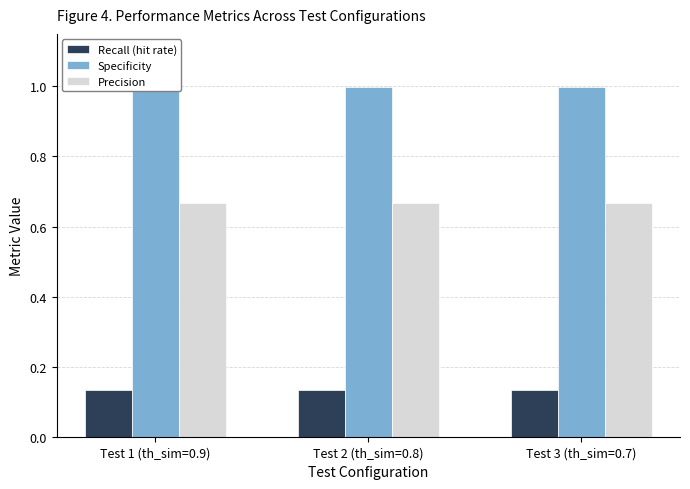

Reading right to left, list all the values displayed in this chart.

Recall (hit rate): 0.1	0.1	0.1
Specificity: 1.0	1.0	1.0
Precision: 0.7	0.7	0.7